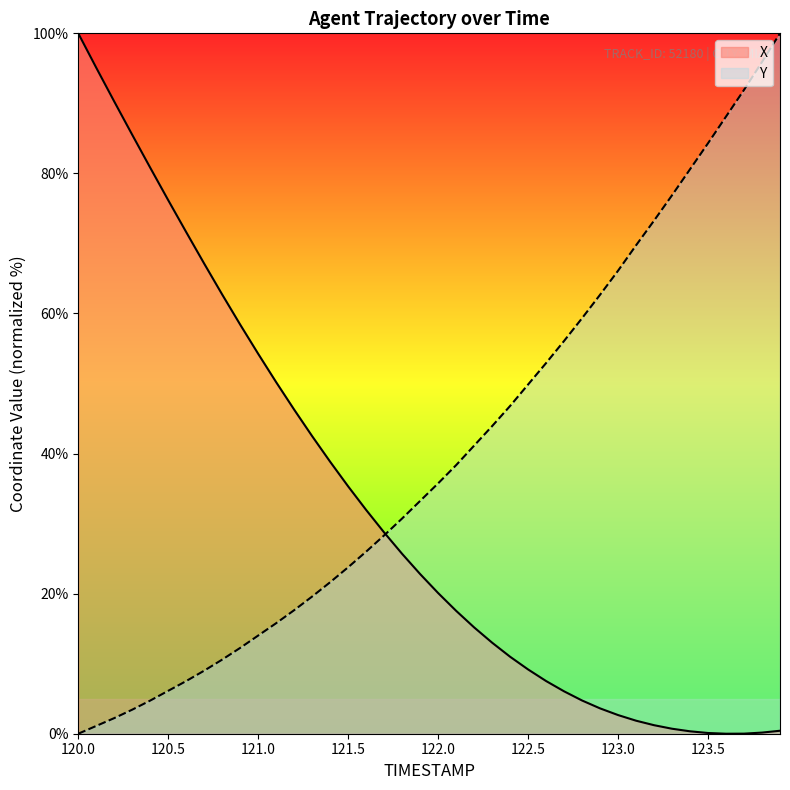

What is the value of the X point at the 33rd from the left?

1.2